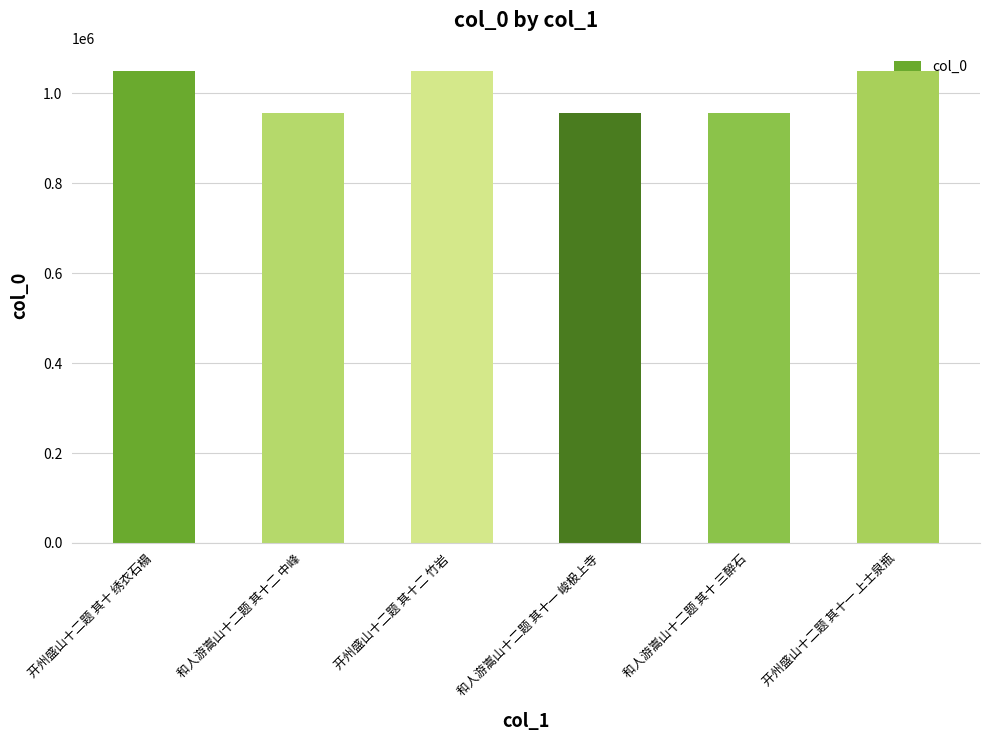

How many bars are there in total?

6